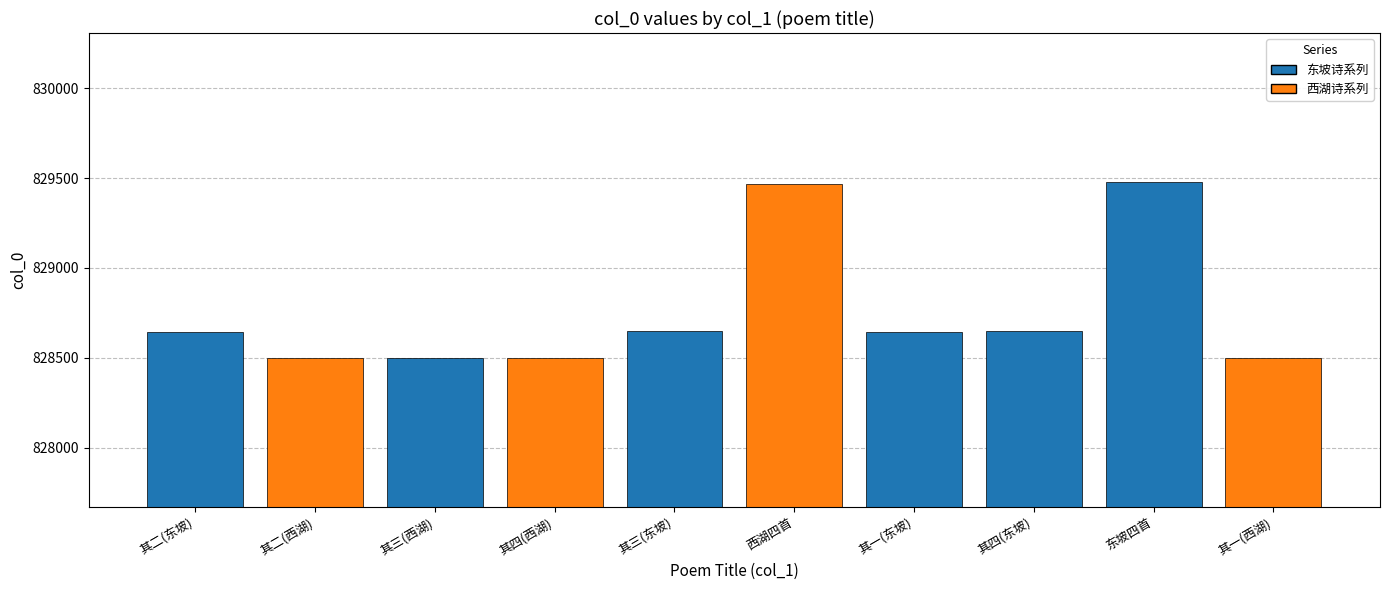

What is the greatest value displayed?

829477